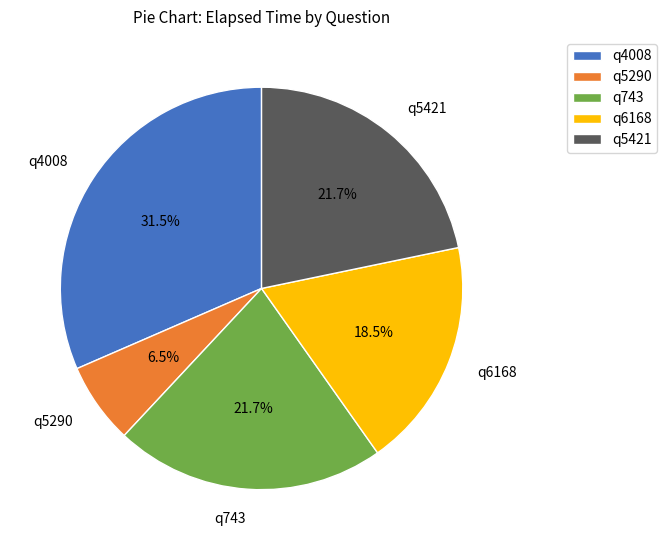

What percentage is NOT represented by q6168?

81.5%